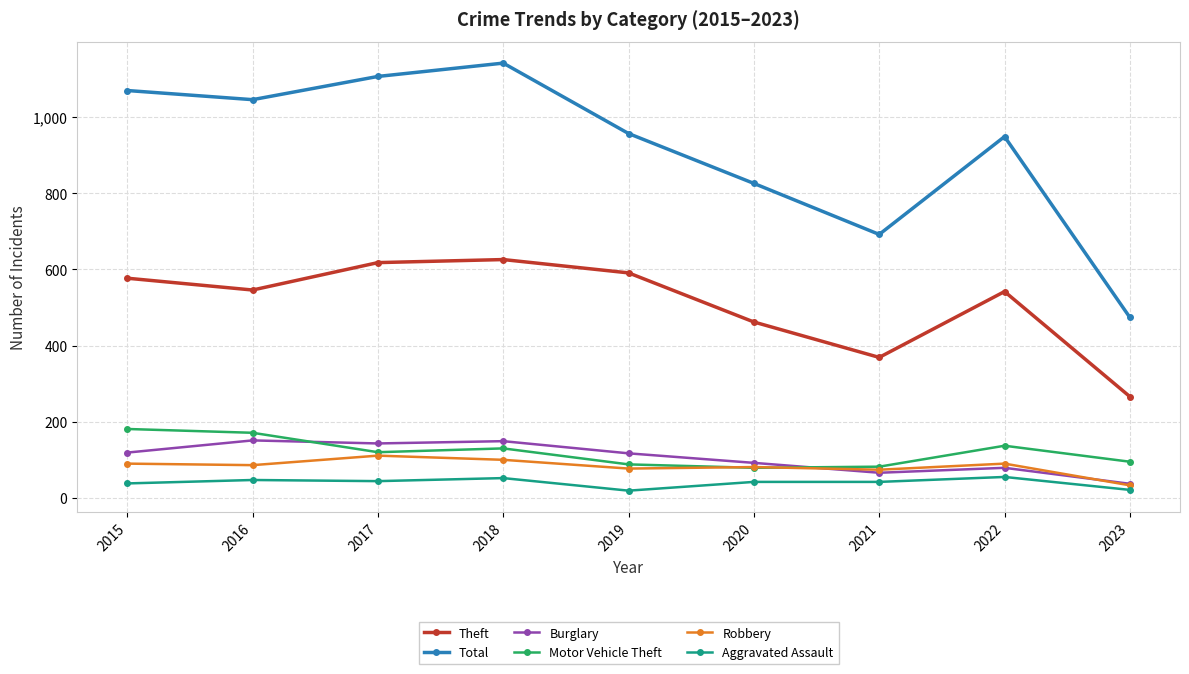

What is the minimum value for Theft?

266